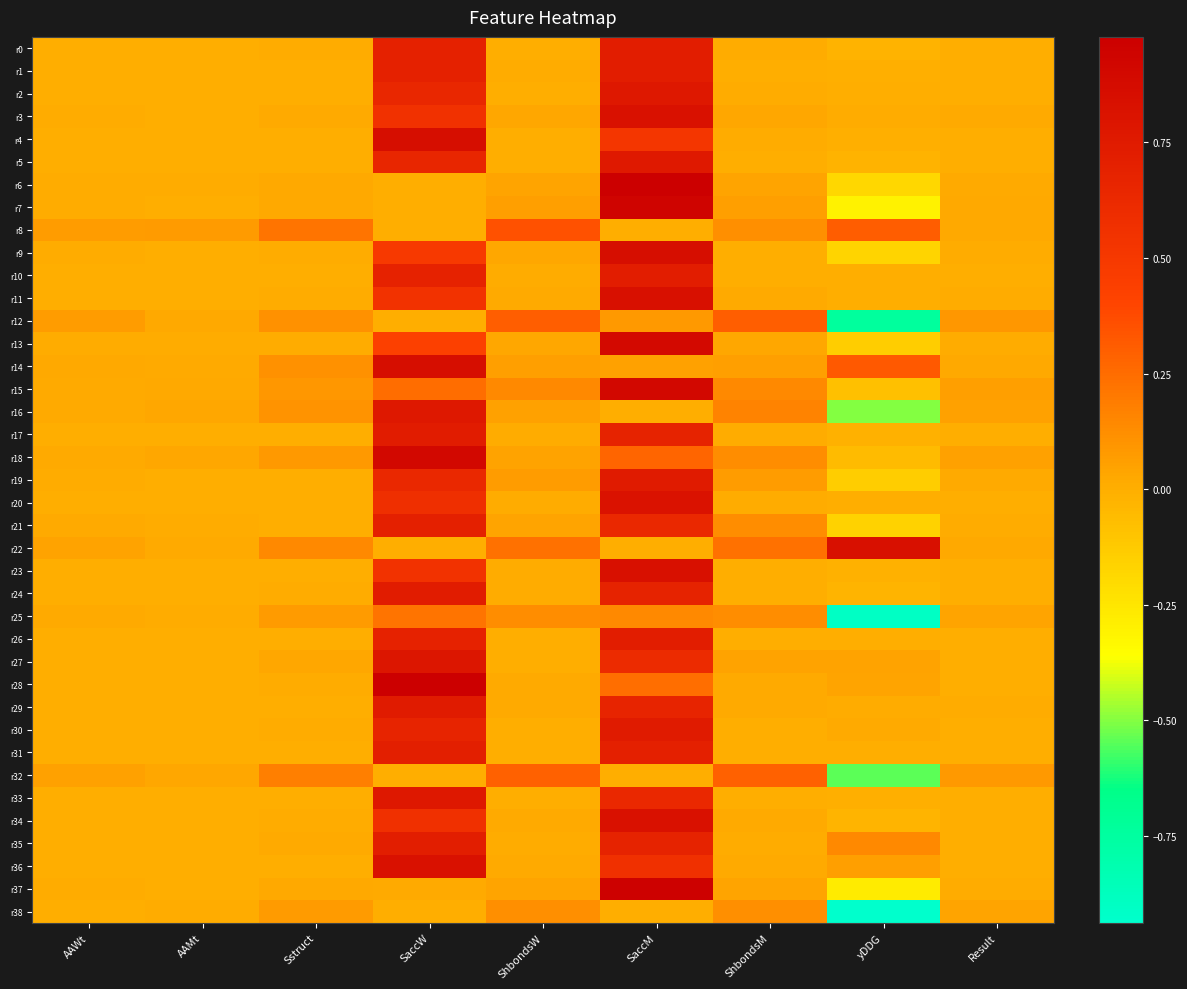

Between SaccW and yDDG, which is larger?

SaccW